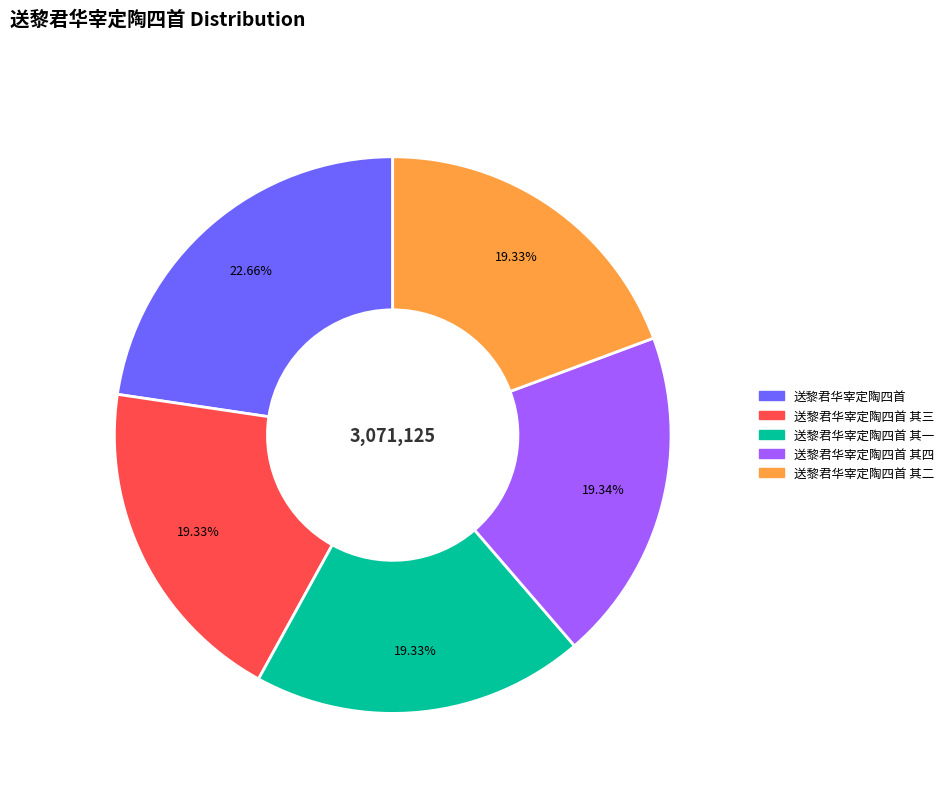

Is there any slice that represents more than half of the pie?

No